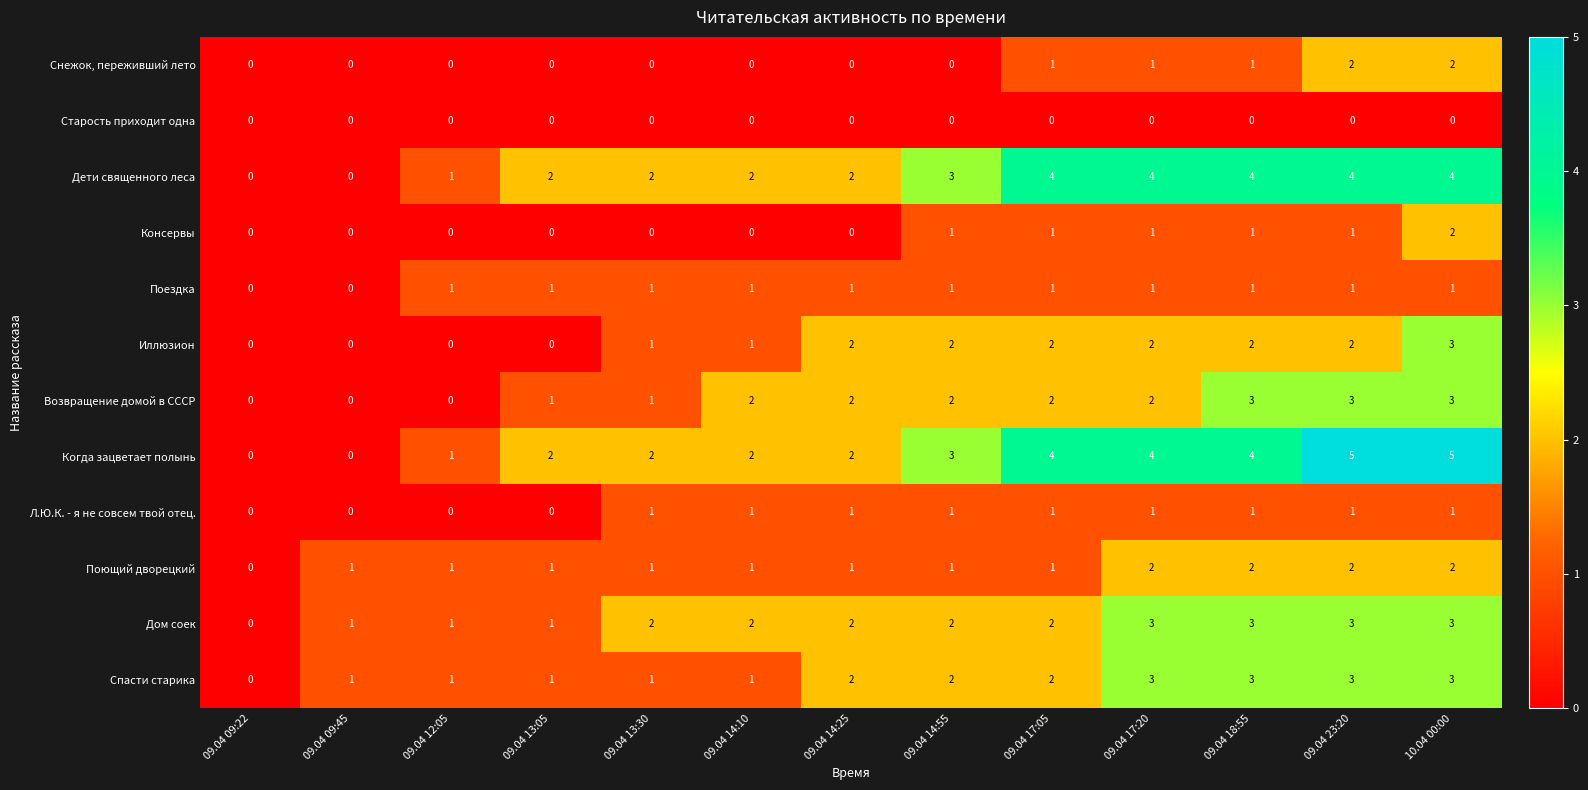

What is the difference between the maximum and minimum values in the Возвращение домой в СССР series?

3